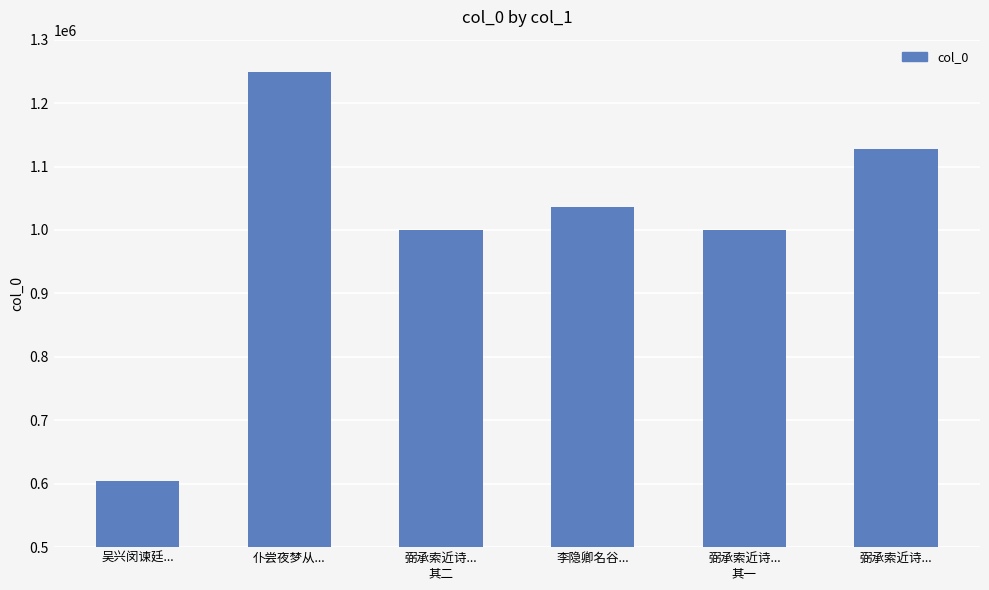

True or false: the data shows 1248731 at 仆尝夜梦从....

True